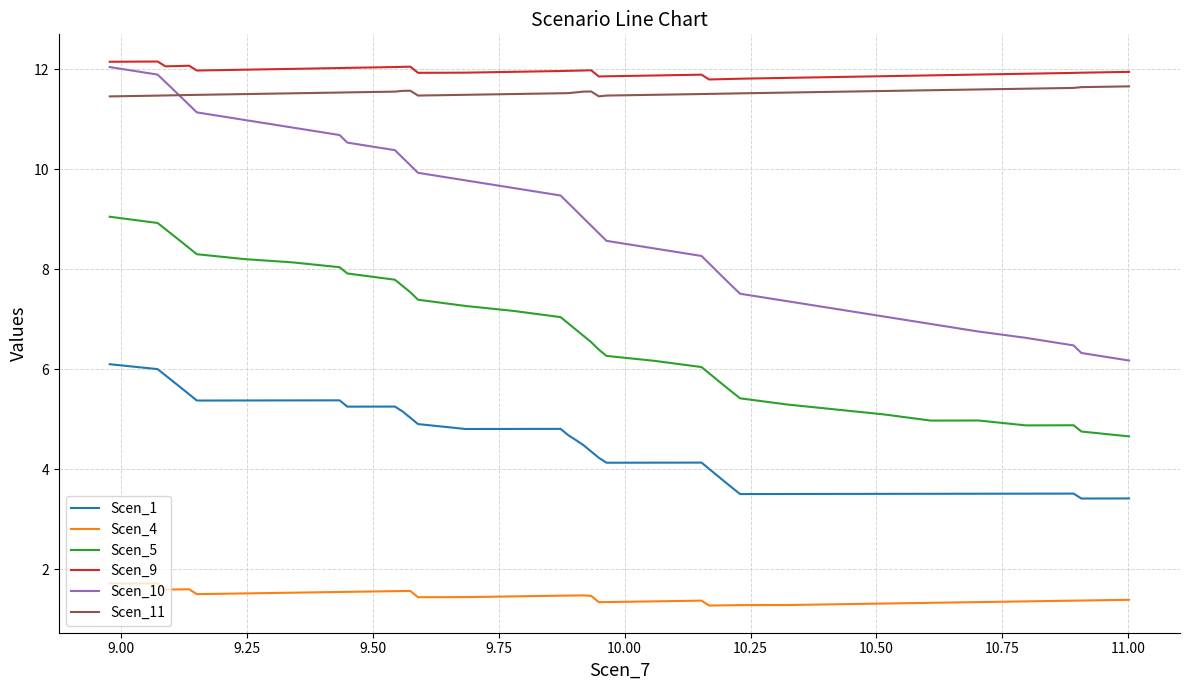

Which series ends up on top after the final intersection of Scen_10 and Scen_11?

Scen_11